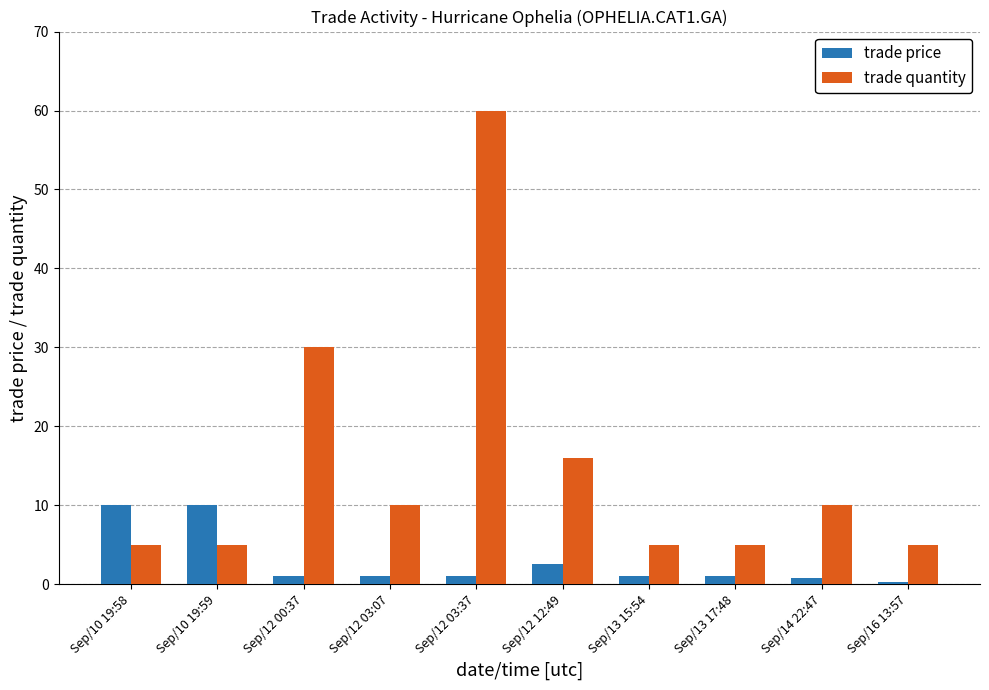

At which category does the chart reach its peak across all series?

Sep/12 03:37